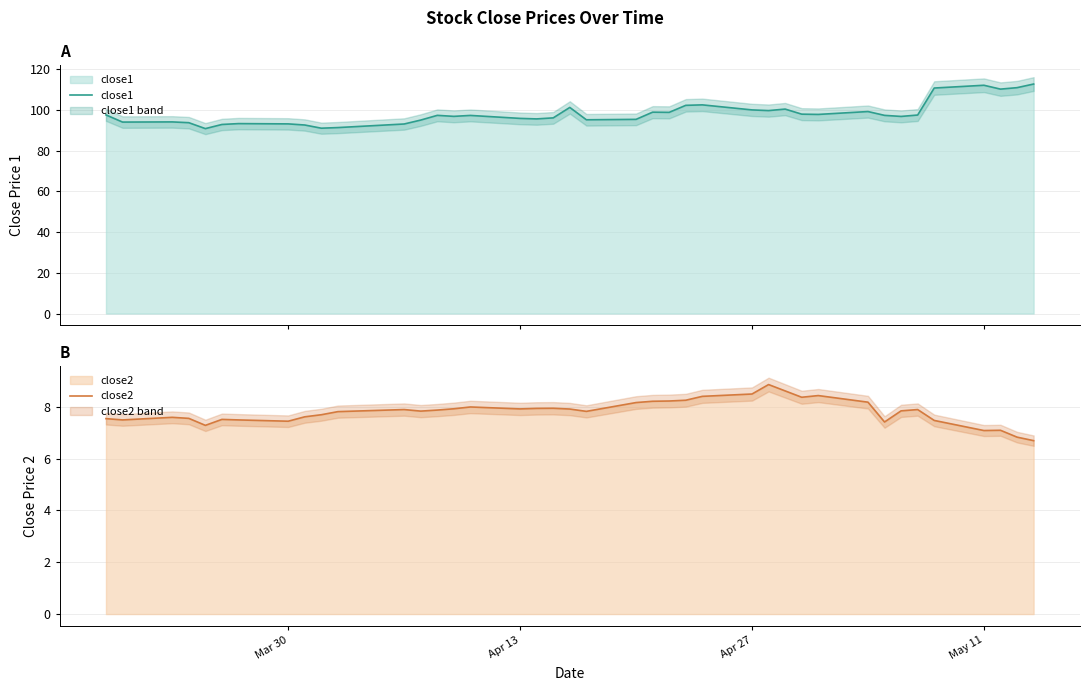

What is the maximum value for close1?

112.6